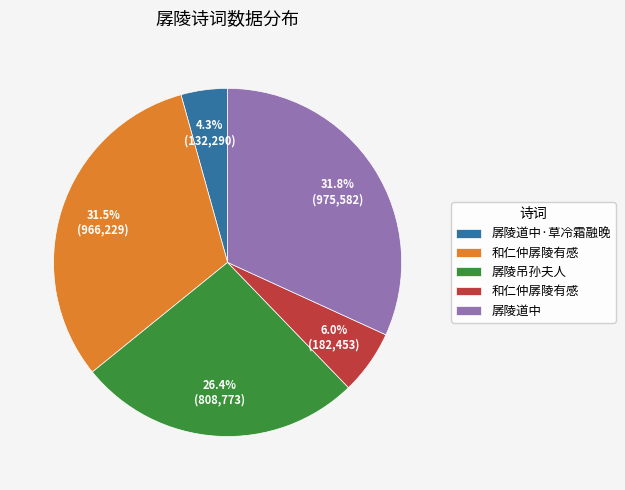

Is there a majority slice in this chart?

No